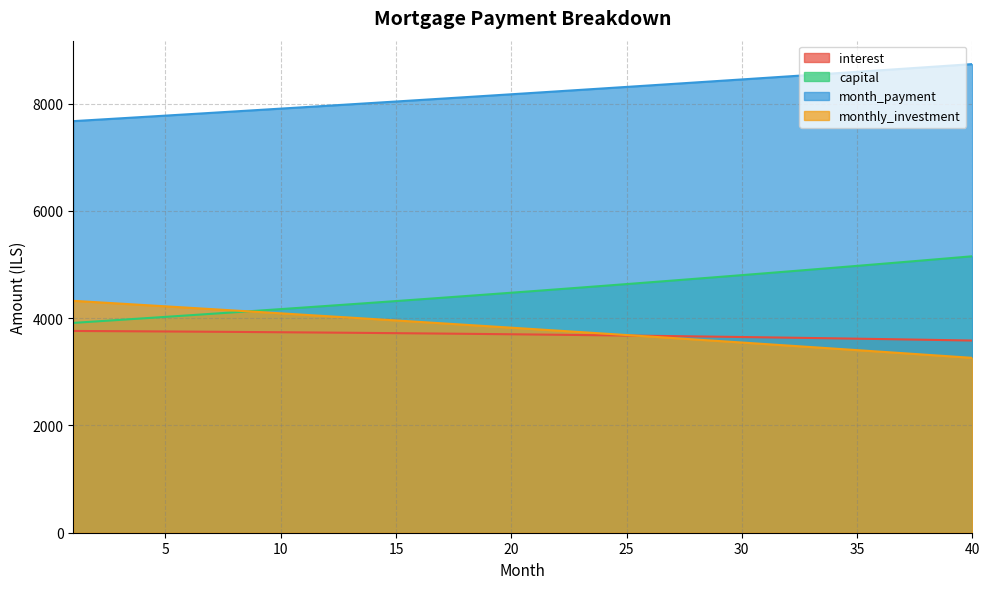

The capital series shows 3912.9 at 1. True or false?

True